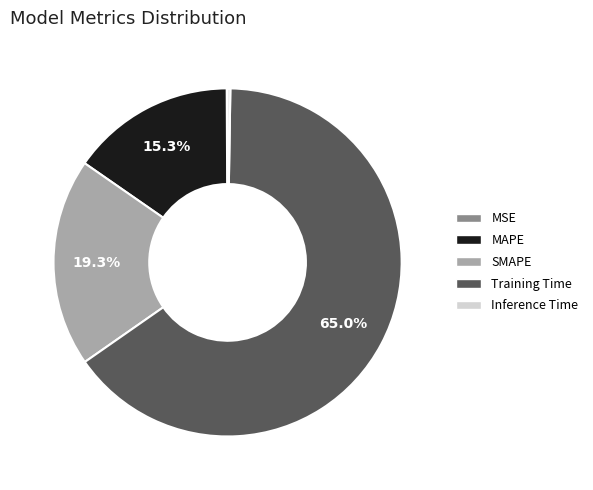

What portion of the pie excludes MAPE?

84.7%